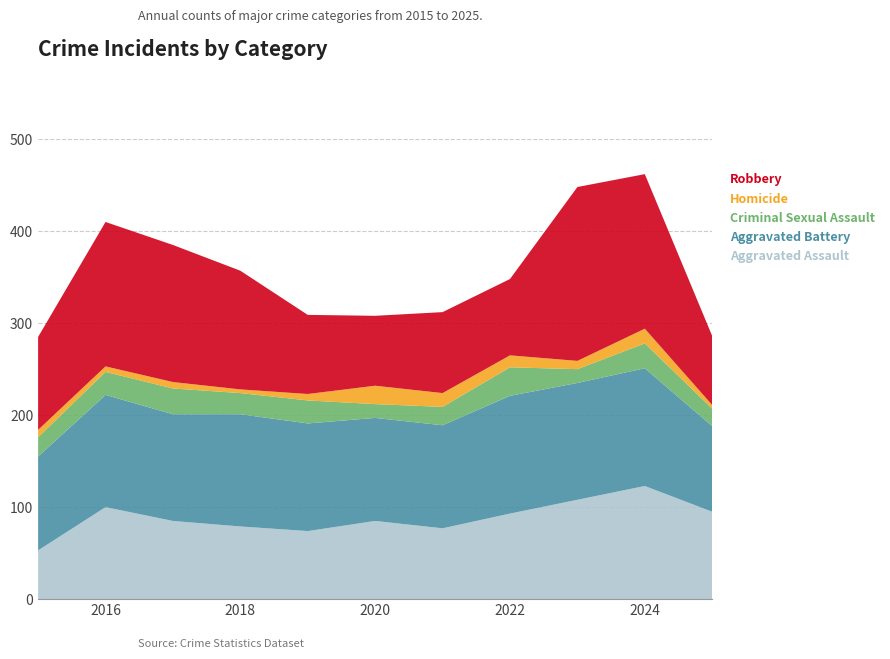

Reading left to right, list all the values displayed in this chart.

Aggravated Assault: 53	100	85	79	74	85	77	93	108	123	95
Aggravated Battery: 102	122	116	122	117	112	112	128	127	128	93
Criminal Sexual Assault: 21	25	28	23	25	15	20	31	15	27	19
Homicide: 8	6	7	4	7	20	15	13	9	16	4
Robbery: 101	157	149	129	86	76	88	83	189	168	75